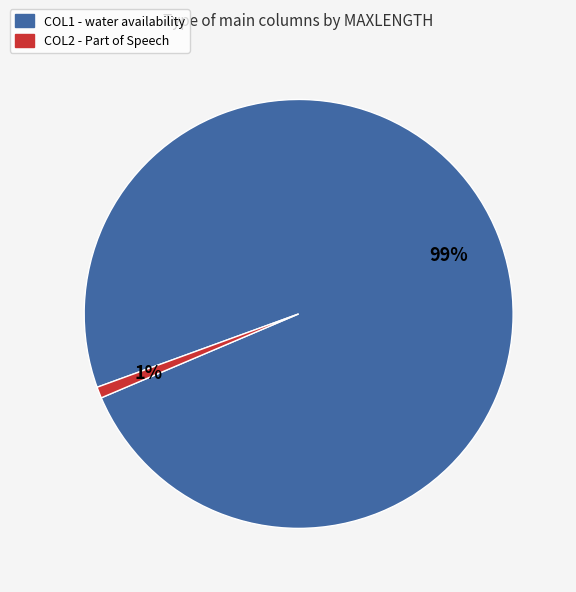

Count the number of slices in the pie.

2